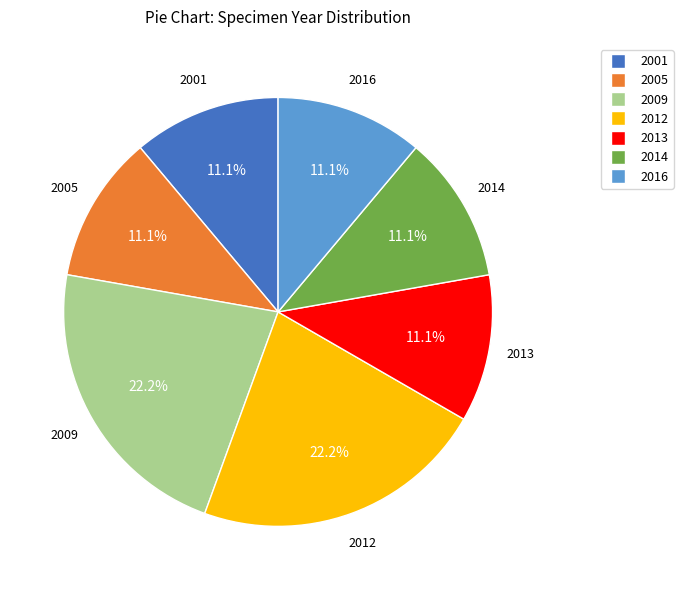

Combined, what portion of the pie is 2005 and 2001?

22.2%